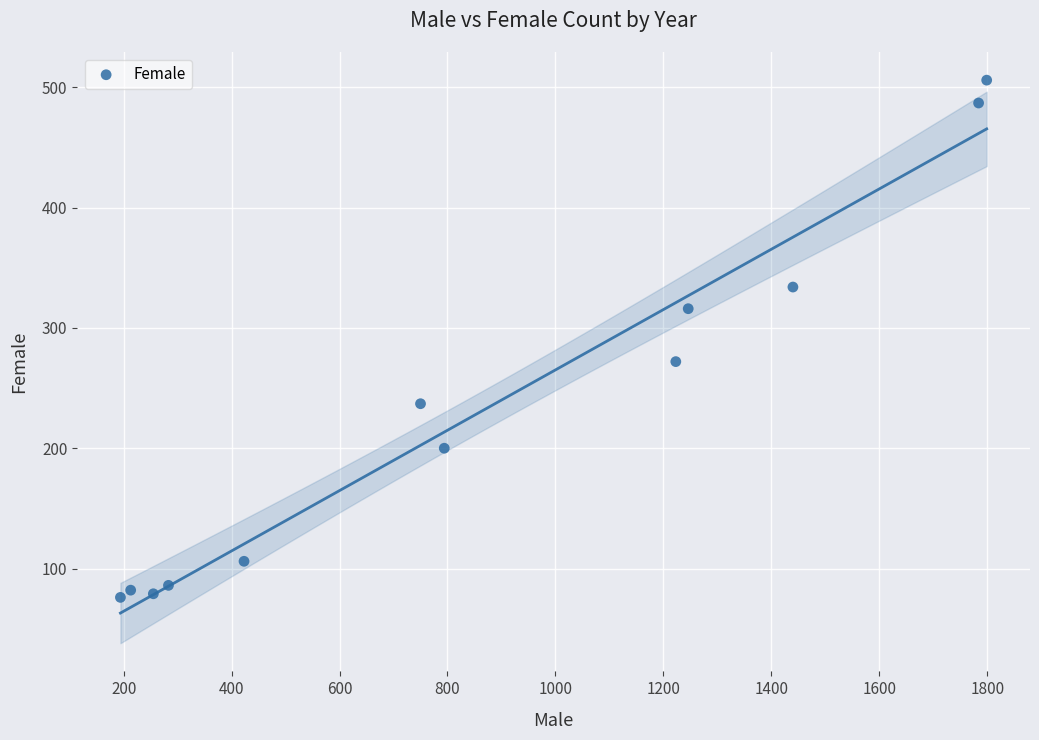

What is the average Y value?

232